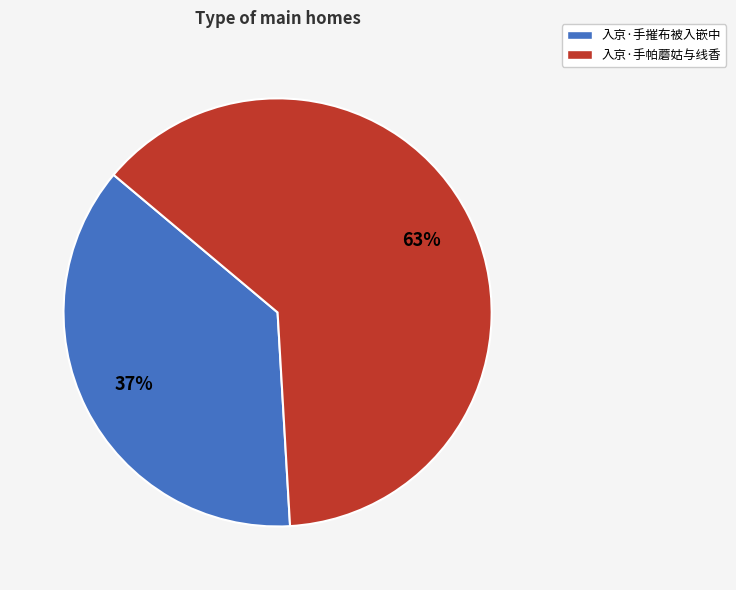

Do 入京·手帕蘑姑与线香 and 入京·手摧布被入嵌中 together represent more than half of the pie?

Yes